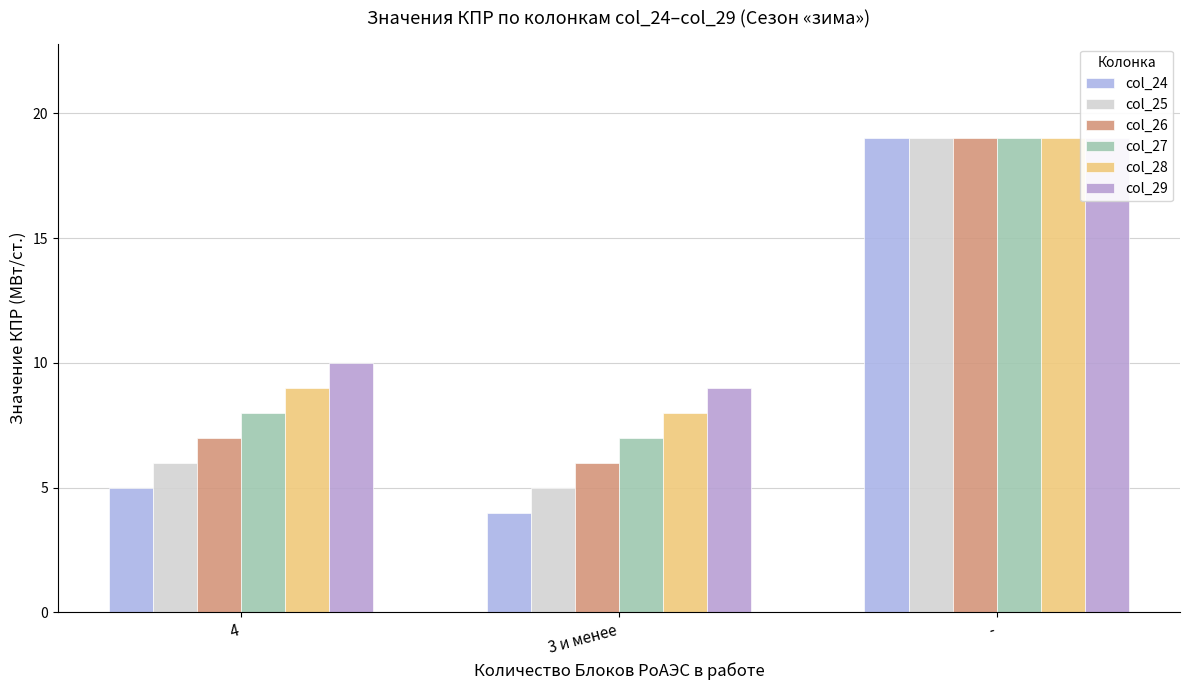

What is the sum of all col_29 values?

38